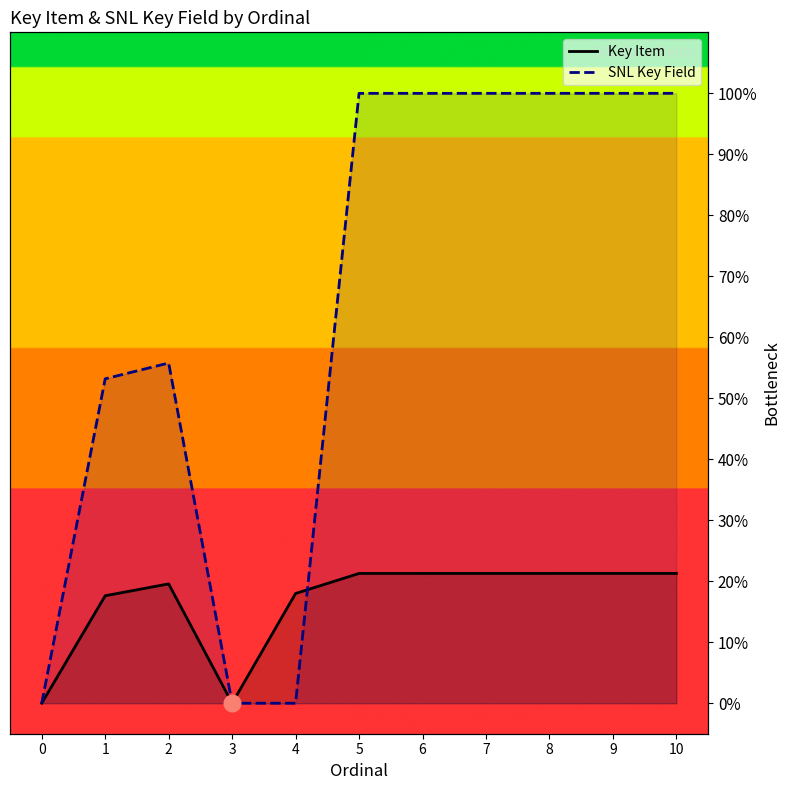

Which series has the widest spread of values?

SNL Key Field